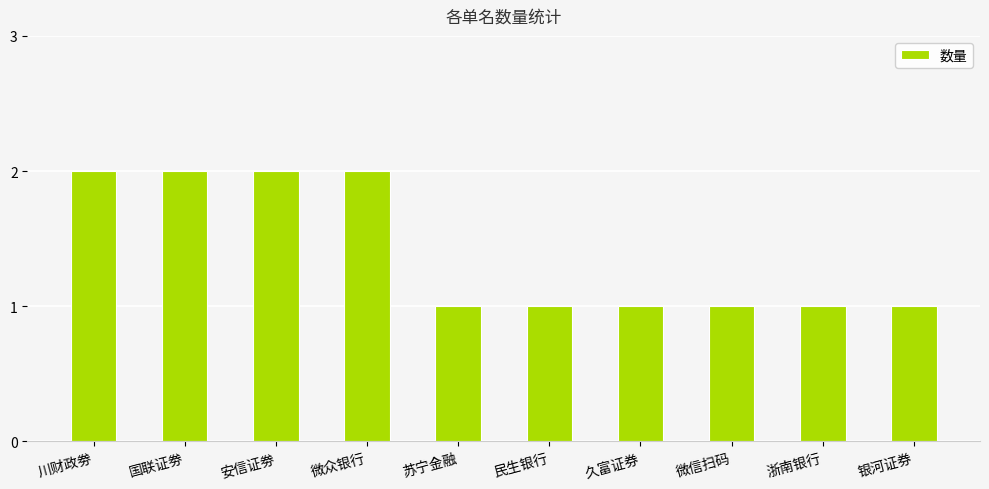

Between 苏宁金融 and 国联证劵, which is larger?

国联证劵